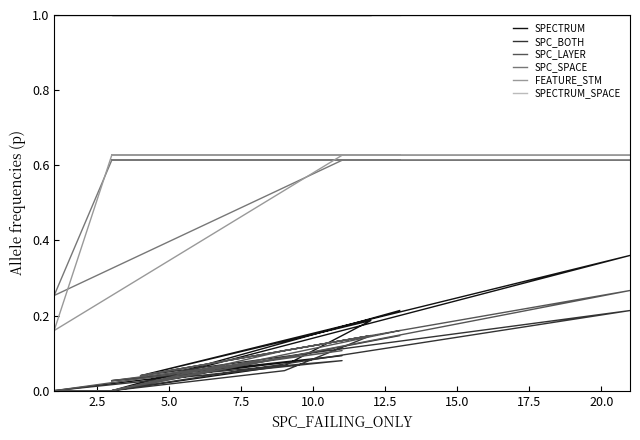

True or false: SPECTRUM and SPECTRUM_SPACE intersect in this chart.

False